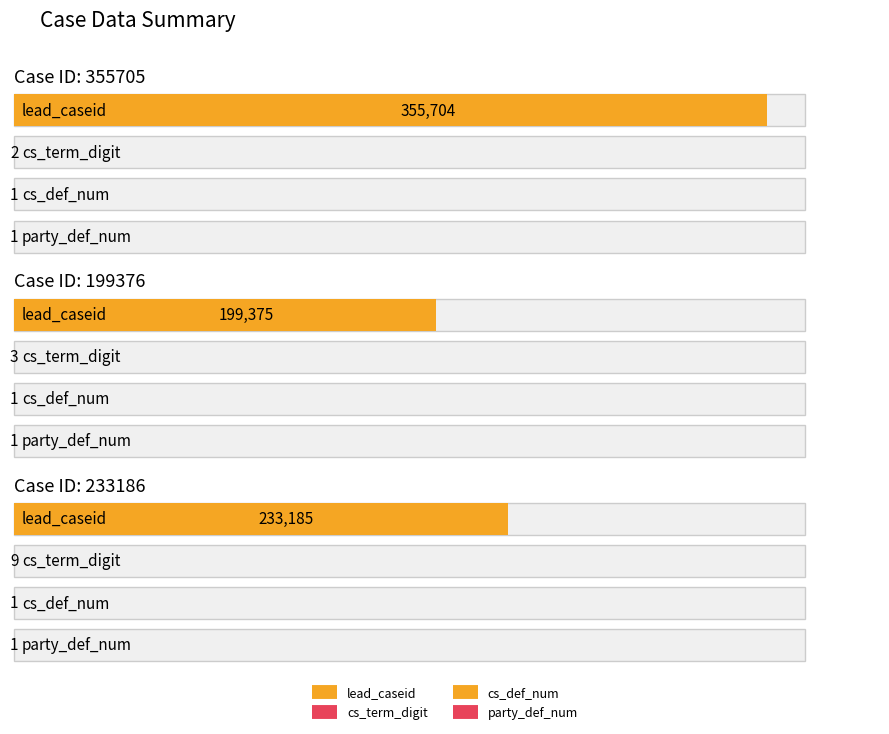

True or false: party_def_num has a value of 1 at 355705.

True